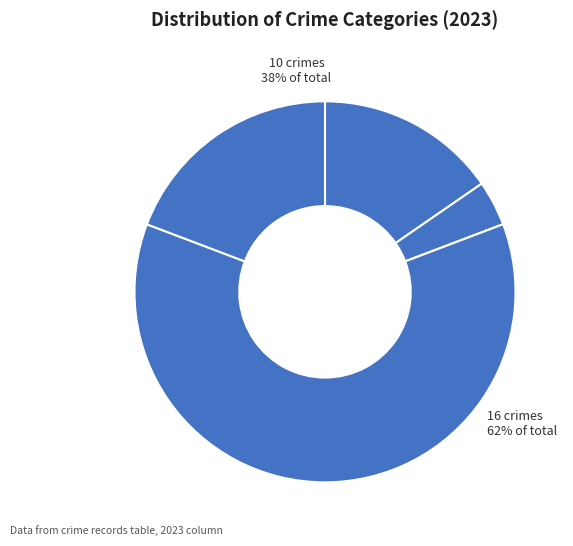

To the nearest percent, what is the difference between the Theft and Aggravated Battery slice percentages?

15%